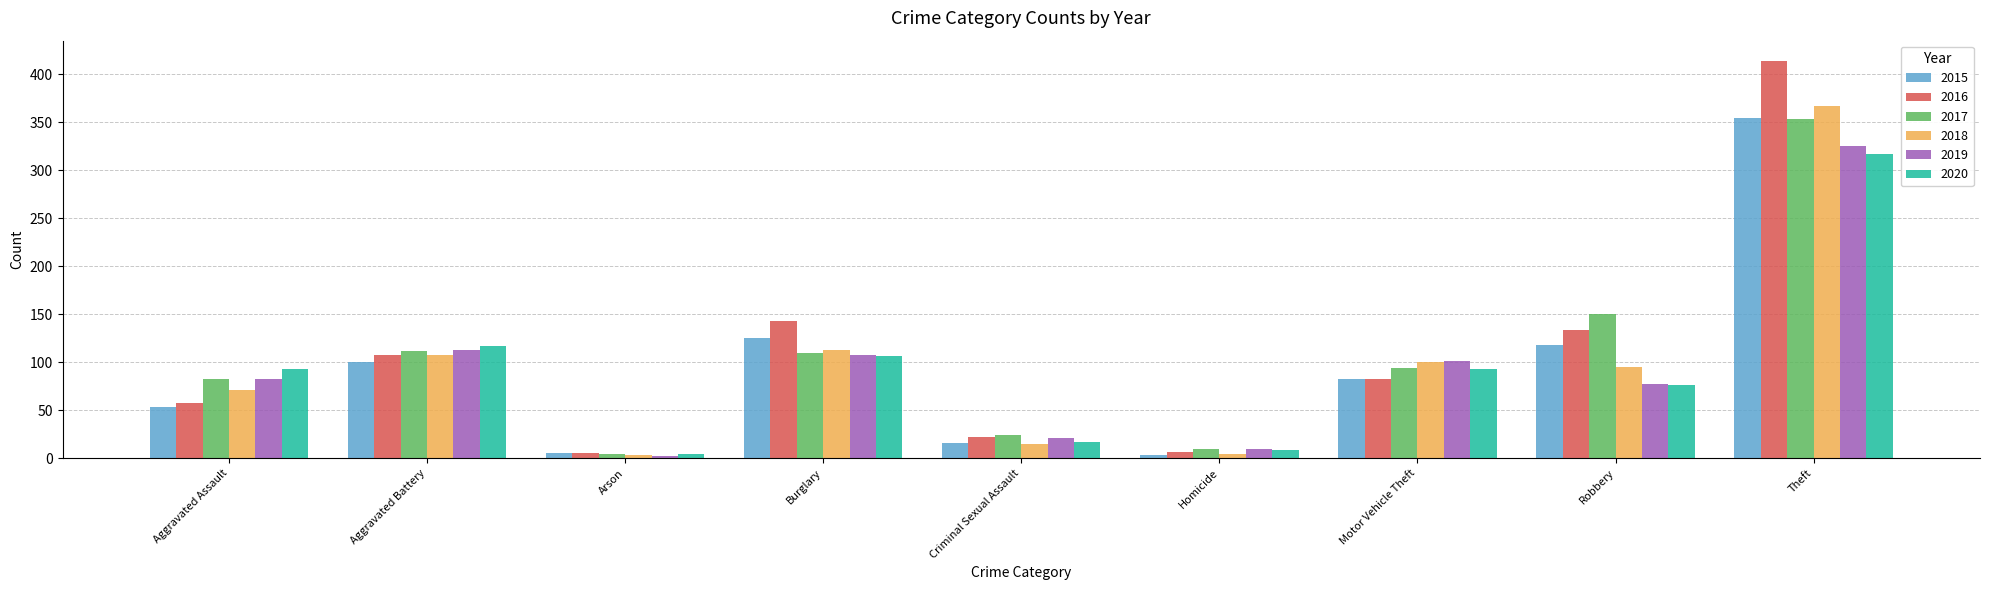

What is the value of the 2020 bar at the 1st from the left?

93